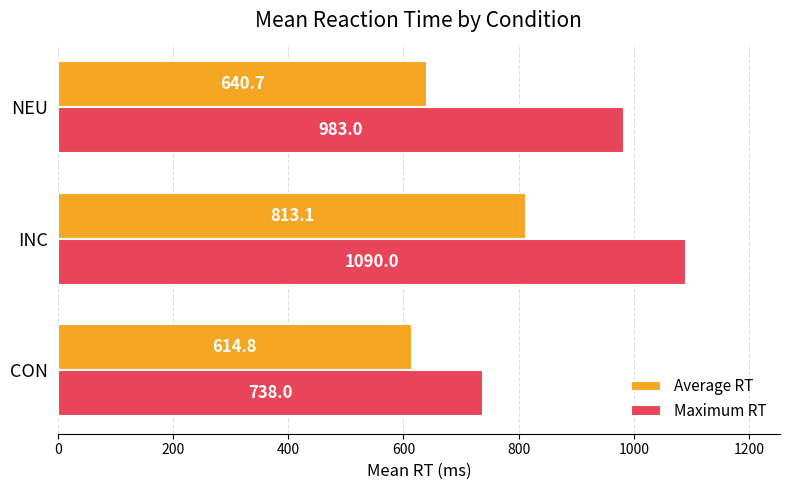

What are all the series names shown in the legend?

Average RT, Maximum RT